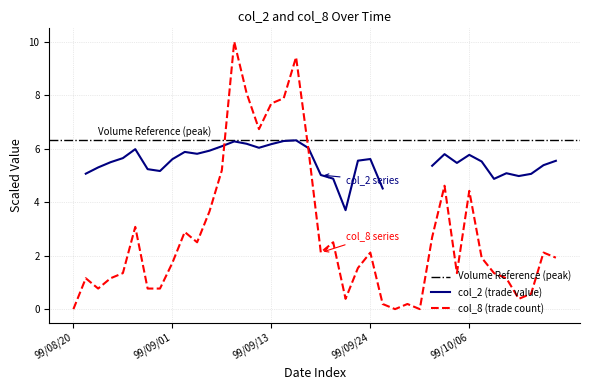

What value does the data have at 99/10/04?

4.6